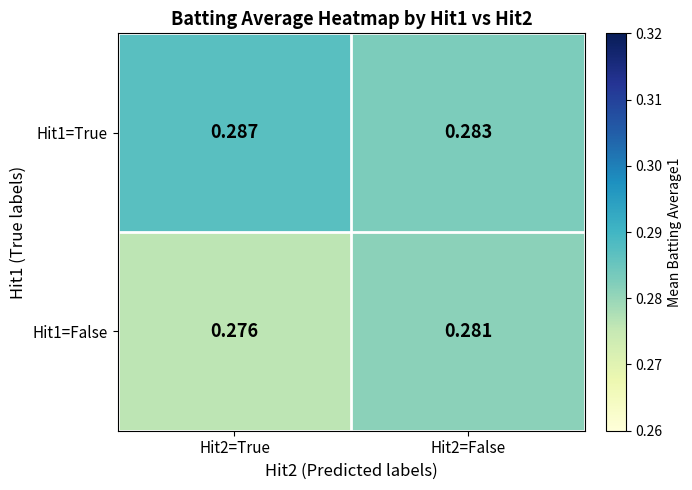

At how many categories does at least one series exceed 0?

2